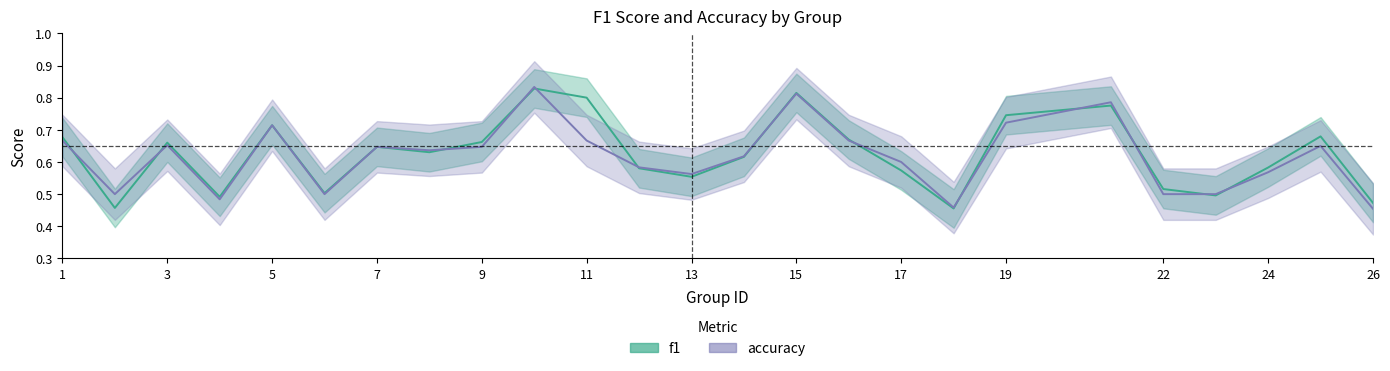

What is the value of the accuracy point at the 9th from the left?

0.6